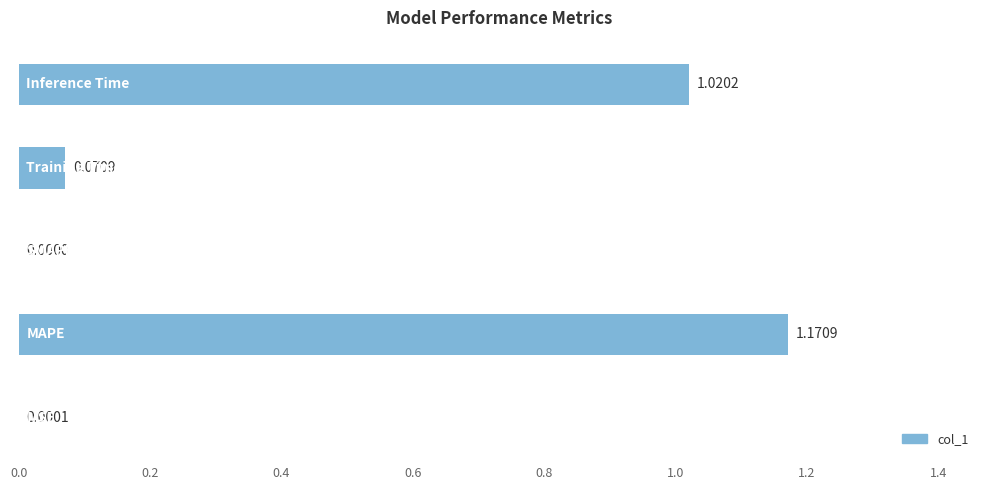

What is the sum of all values?

2.3